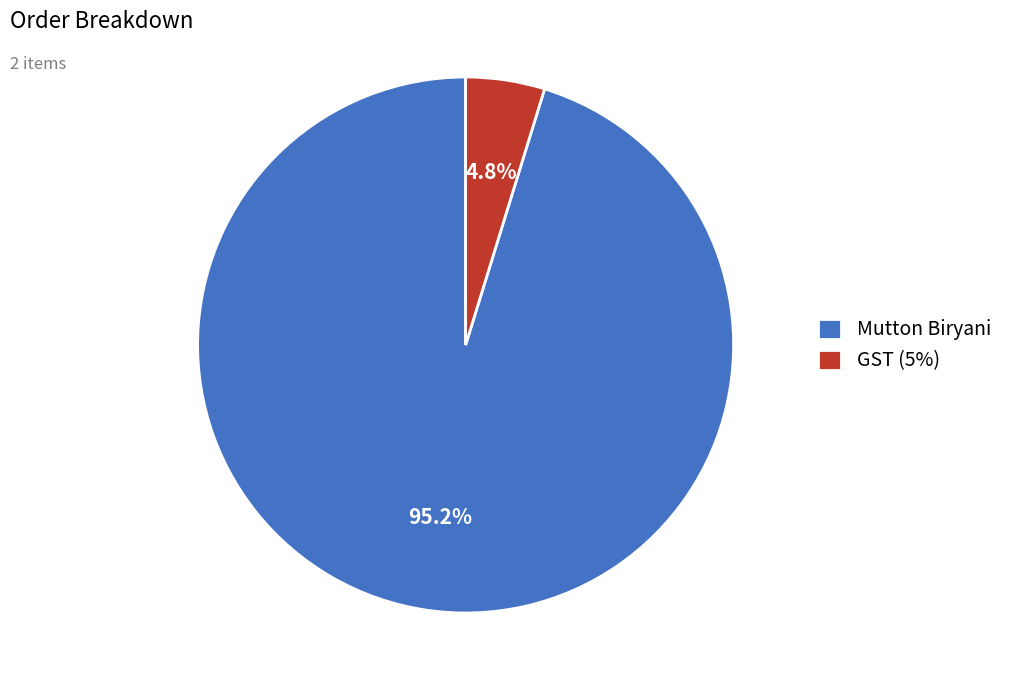

To the nearest percent, what percentage of the pie is GST (5%)?

5%